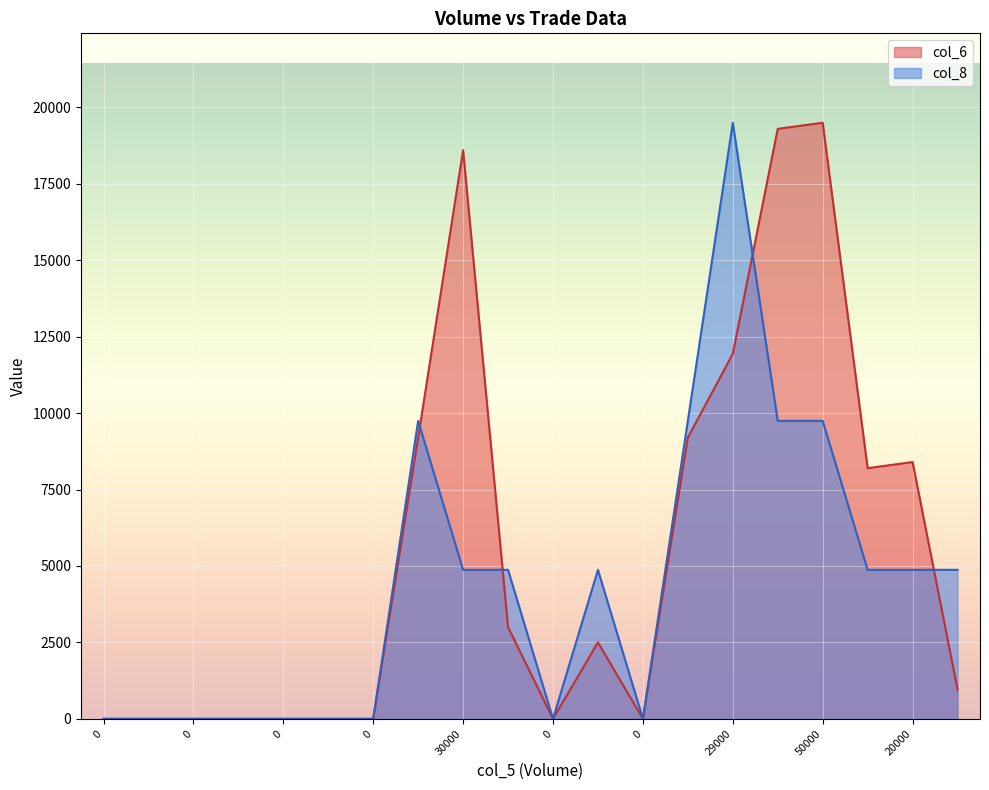

Which series has the largest total across all categories?

col_6